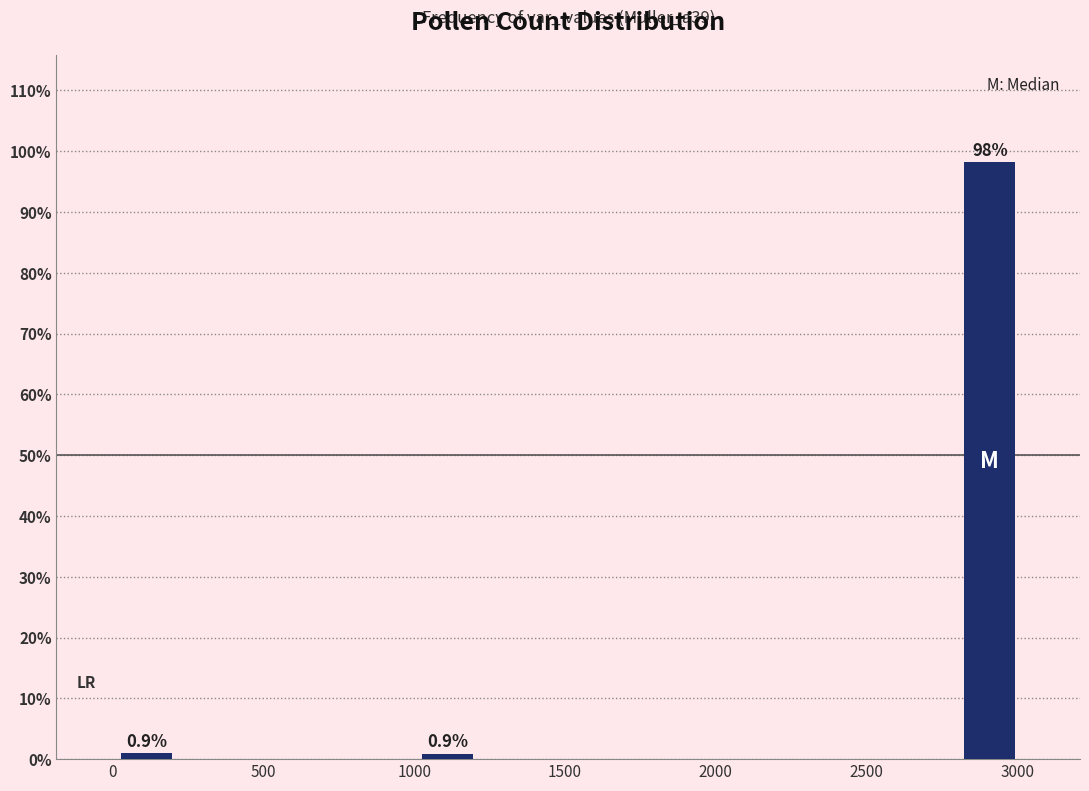

Around what value on the x-axis is the tallest bar? Give the approximate position of its centre, as read against the axis.

2900